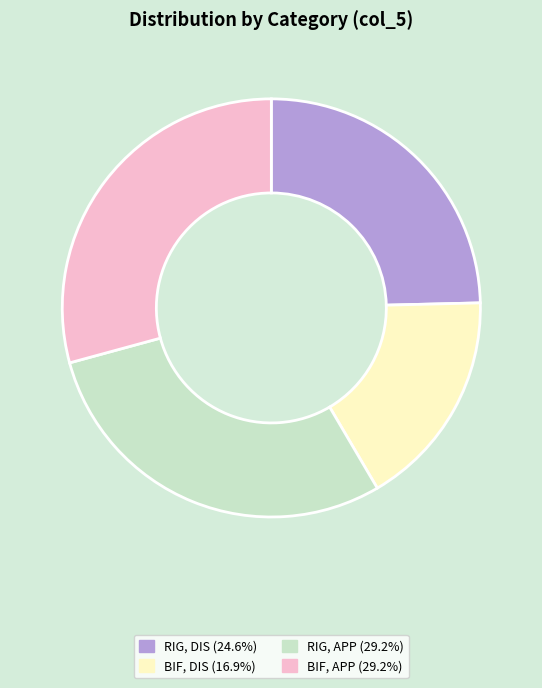

Does any single category account for the majority?

No